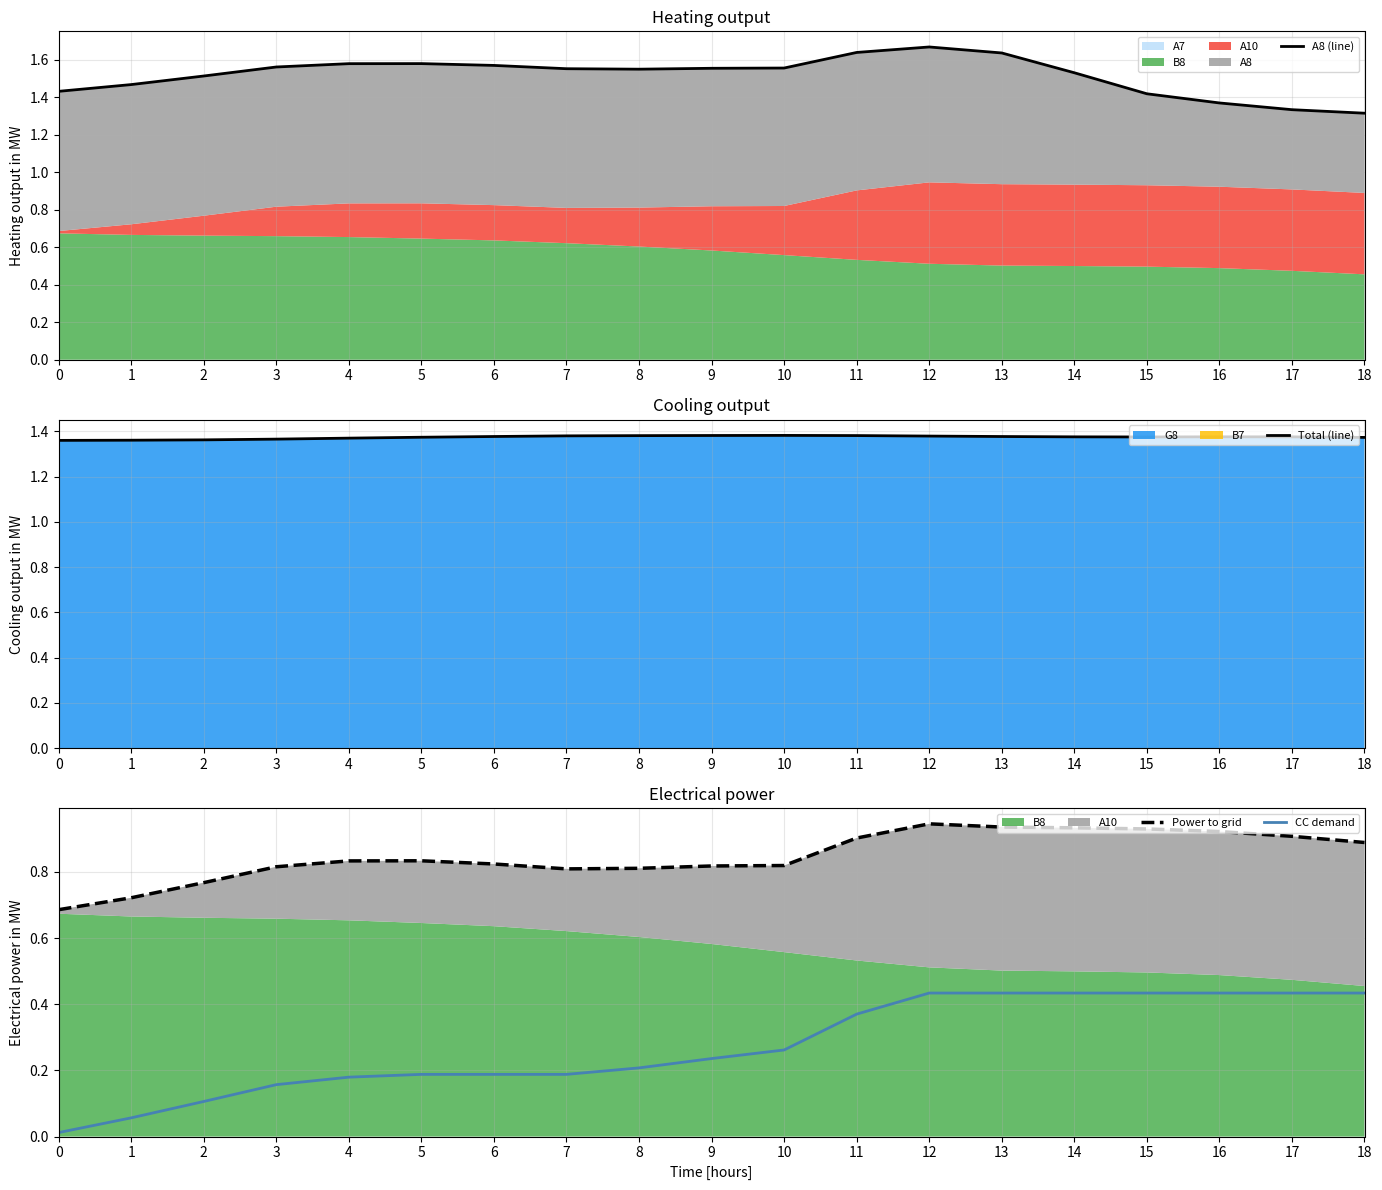

What is the value of the A8 (line) point at the 3rd from the left?

1.5